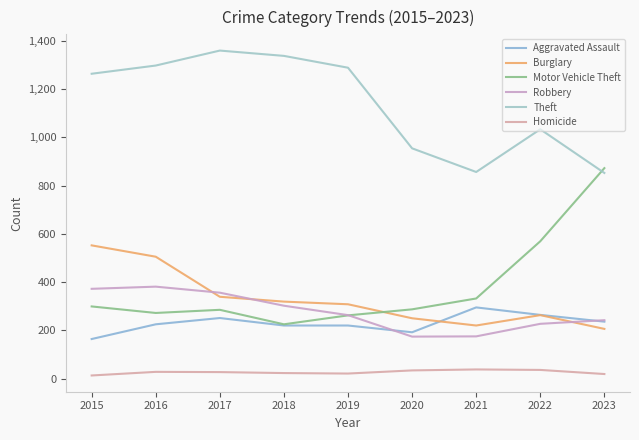

Does the chart have visible grid lines?

No